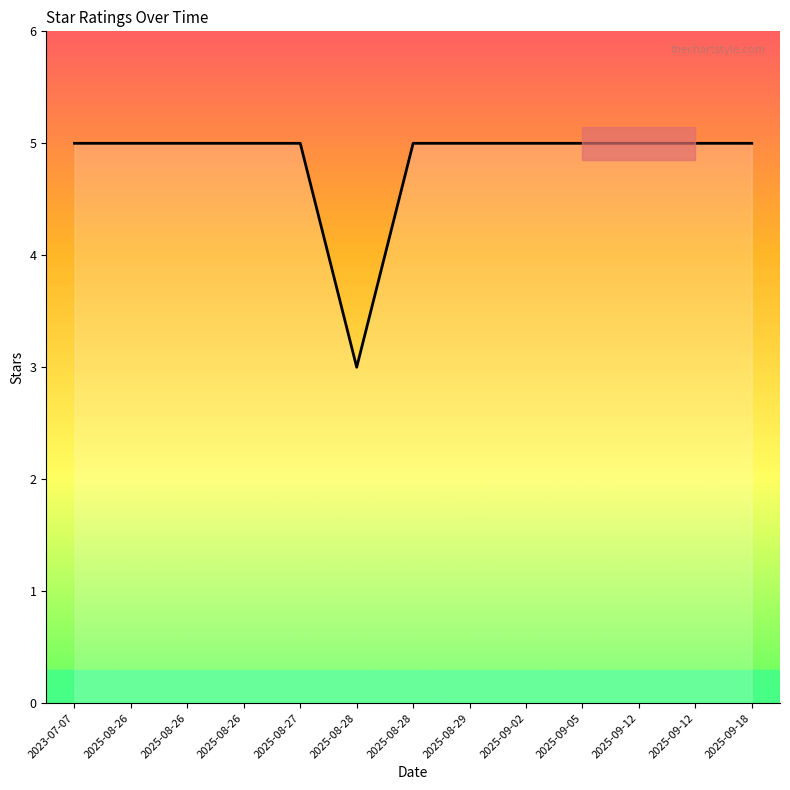

At which category does the chart reach its minimum across all series?

2025-08-28